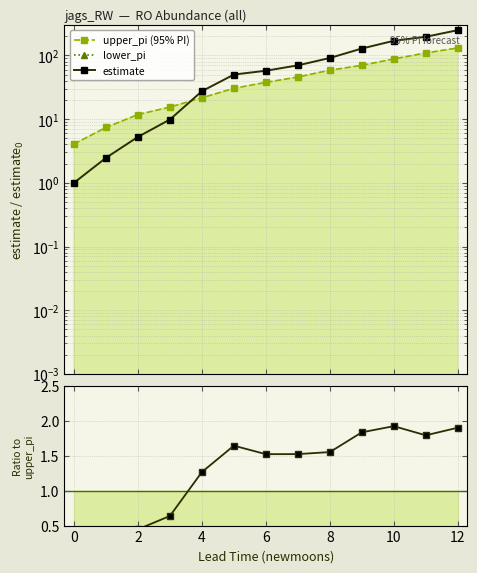

What is the average value of the estimate series?

81.5